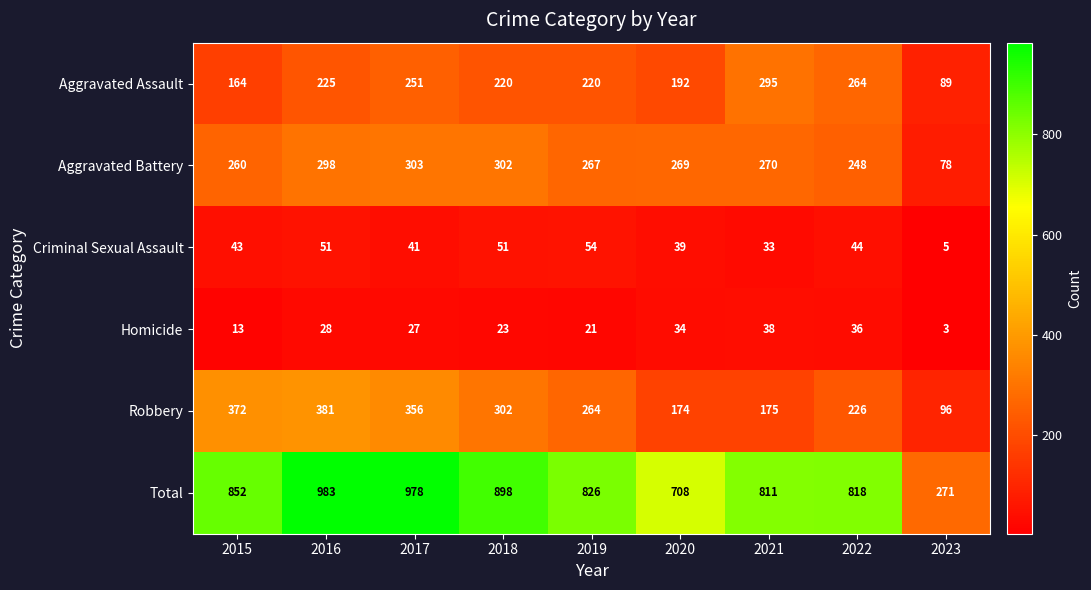

The Total series shows 852 at 2015. True or false?

True